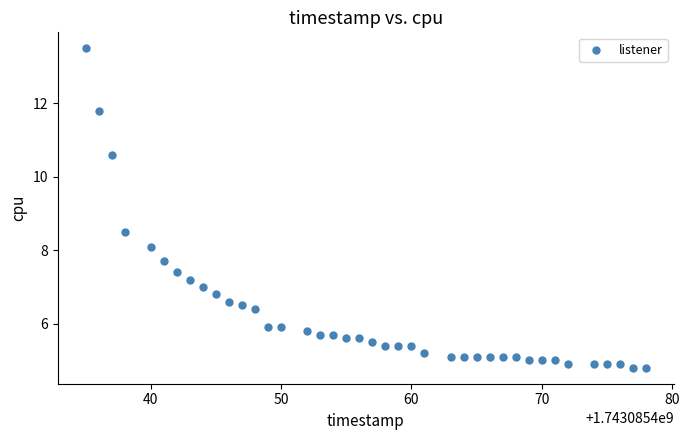

What is the range of X values (max minus min)?

43.0